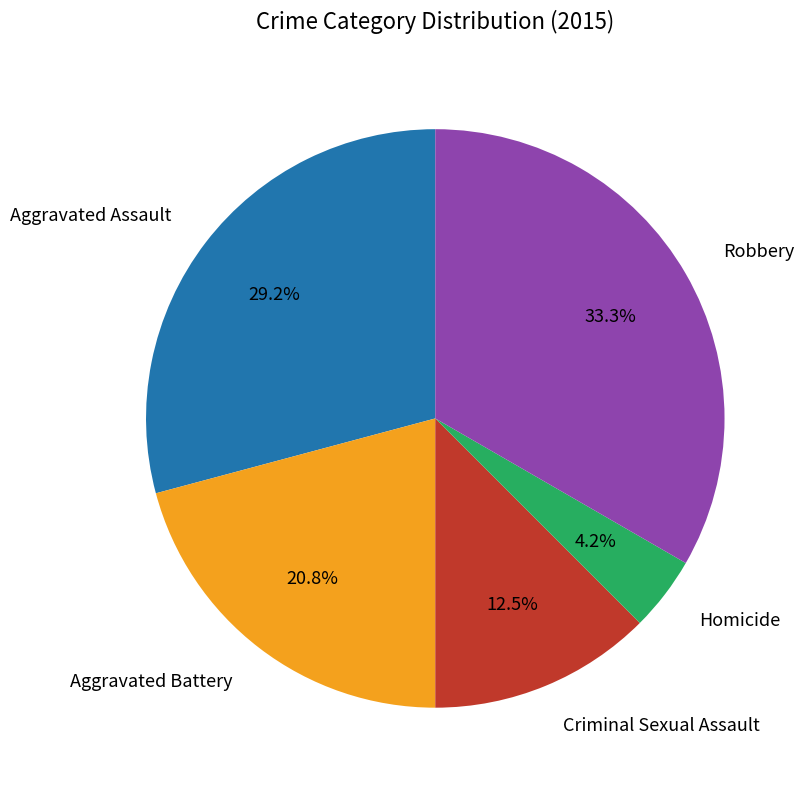

Count the number of slices in the pie.

5